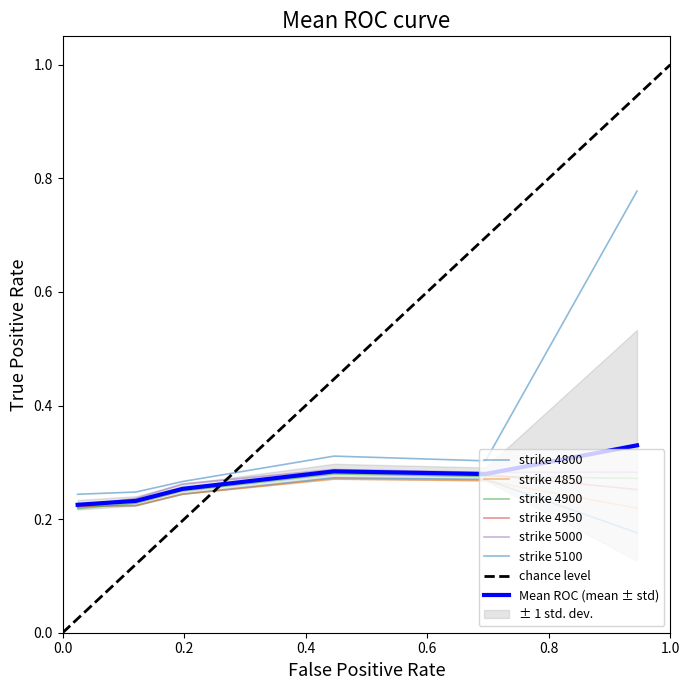

What position from the right is 0.2?

5